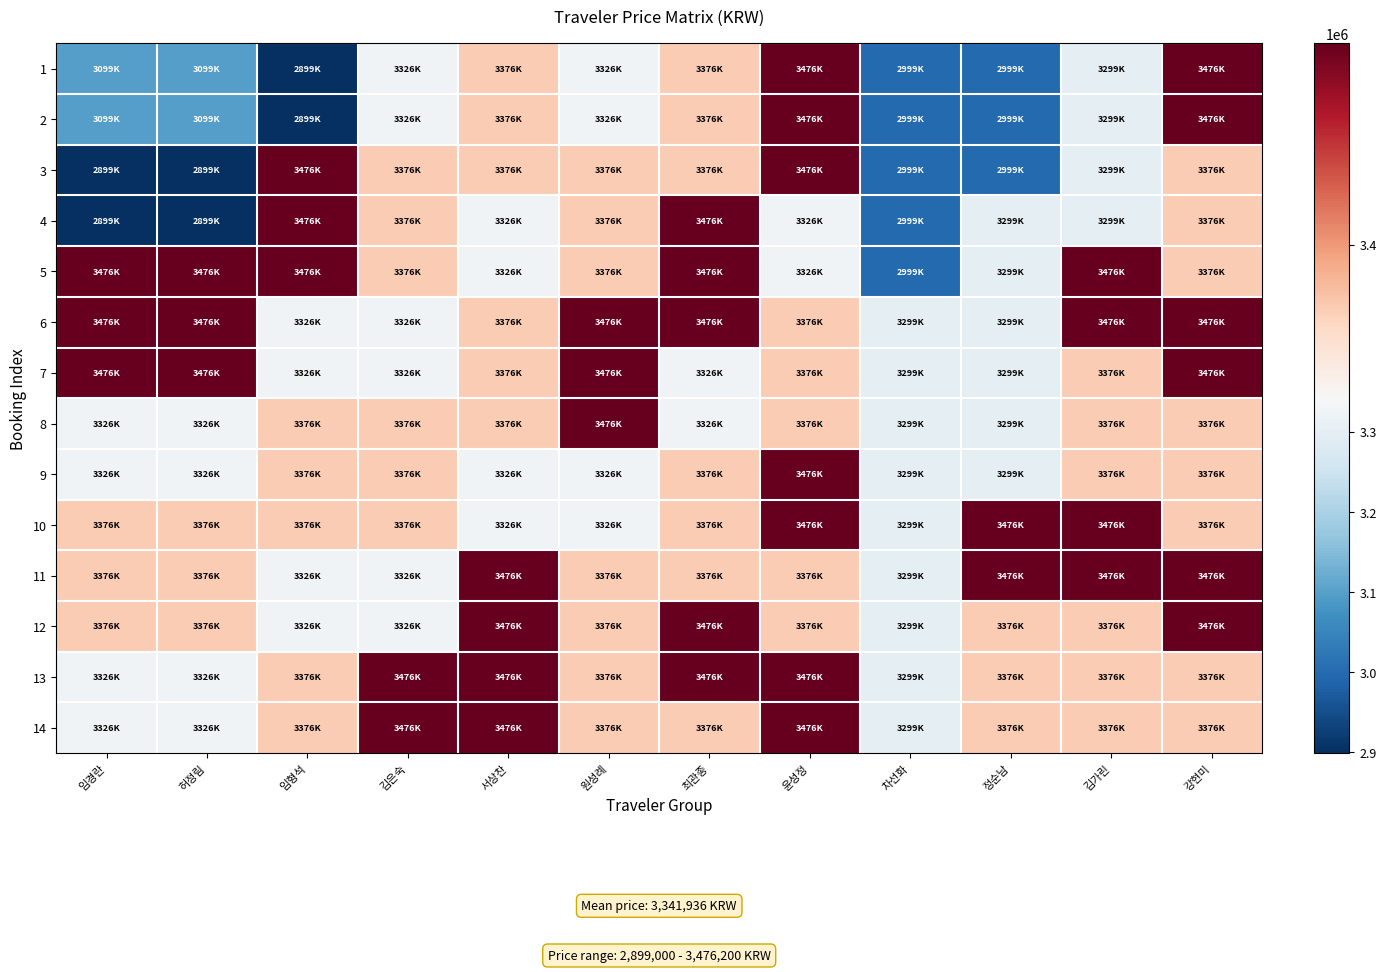

Which category has the highest value across all series?

윤성정